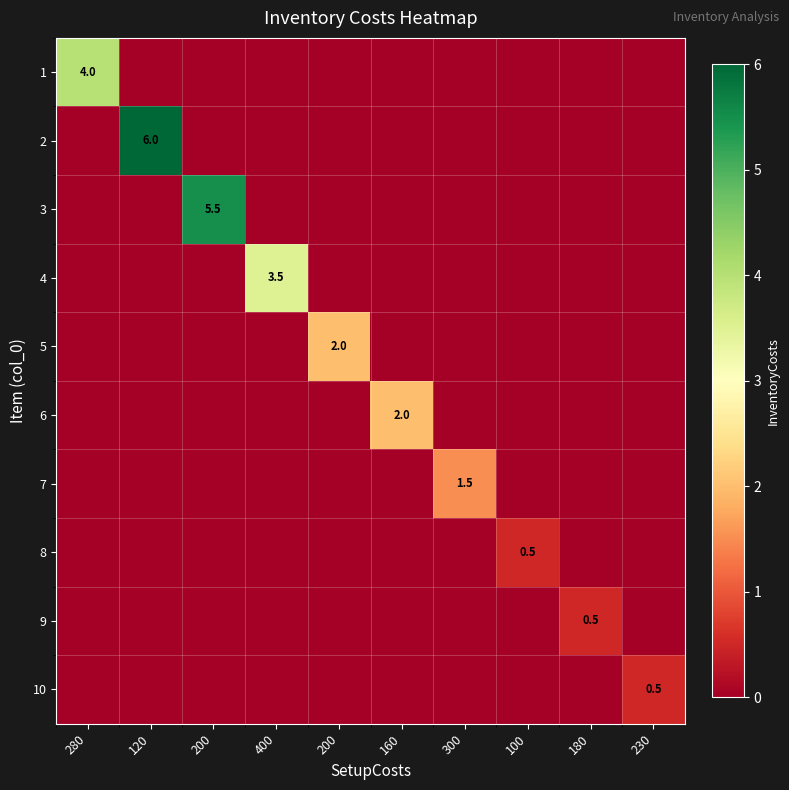

At which category is the sum across all series the highest?

120